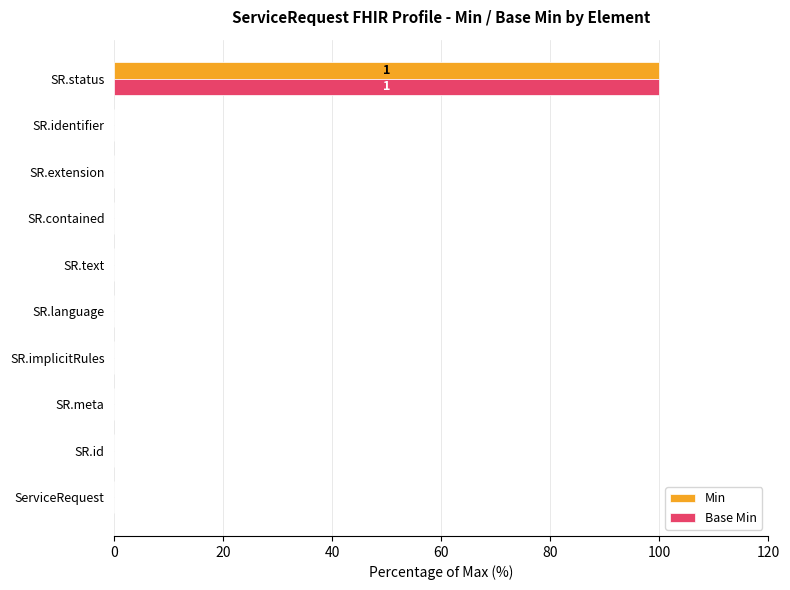

Which label corresponds to the largest value in the chart?

SR.status